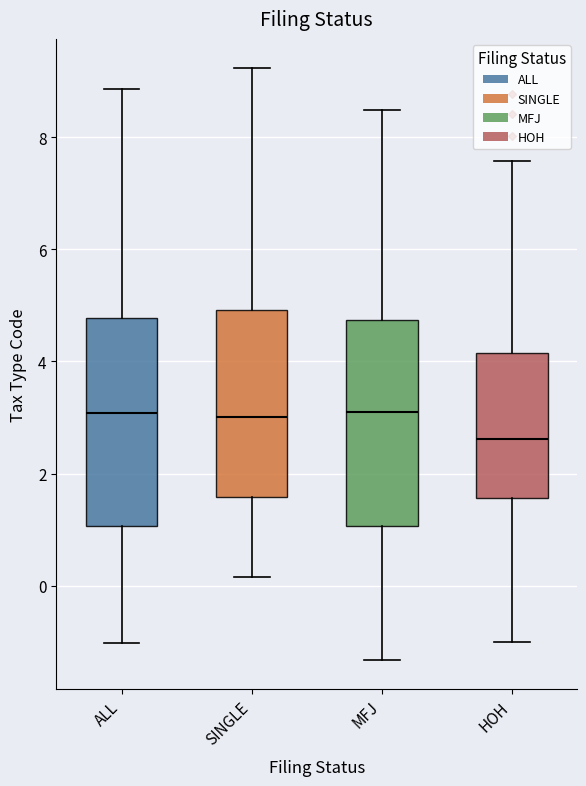

Where is the upper edge of the box for SINGLE on the y-axis? The values are not printed on the chart, so give them approximately, as read against the axis.

5.0